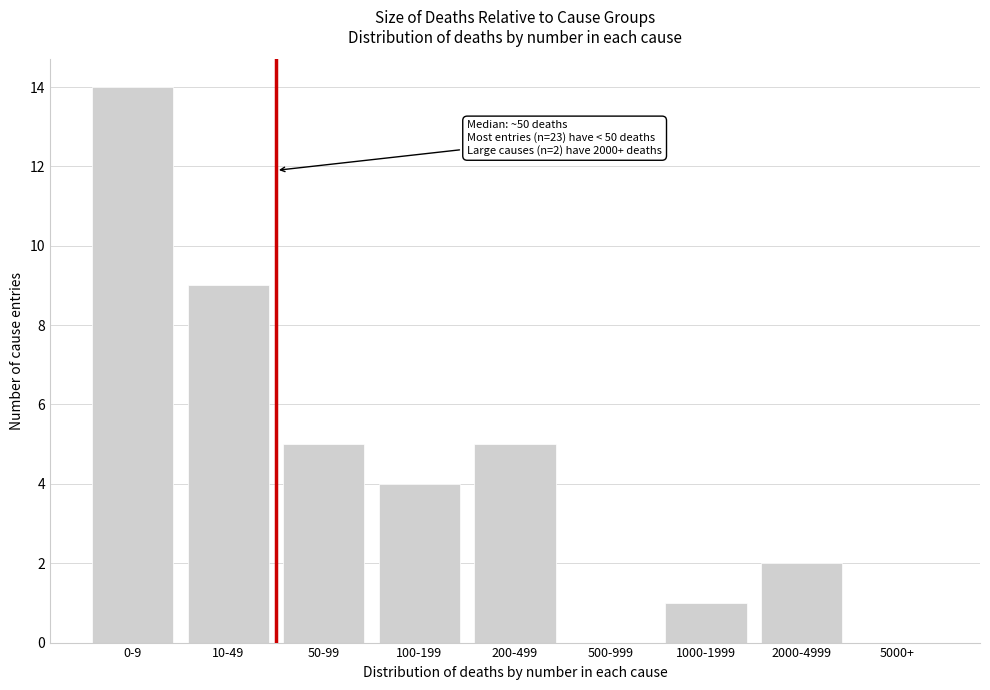

Reading left to right, what are all the values shown in this chart?

0-9=14	10-49=9	50-99=5	100-199=4	200-499=5	500-999=0	1000-1999=1	2000-4999=2	5000+=0